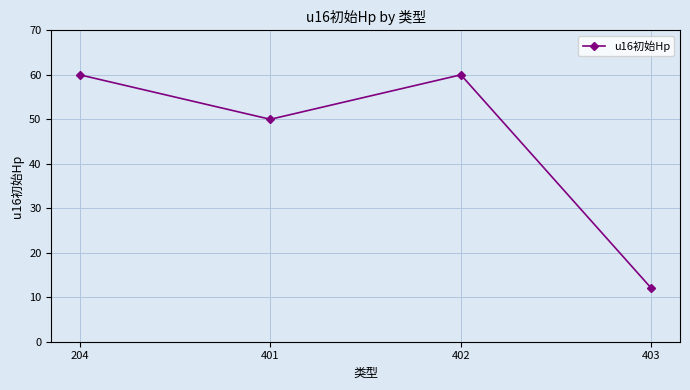

What is the change in value from 401 to 403?

-38